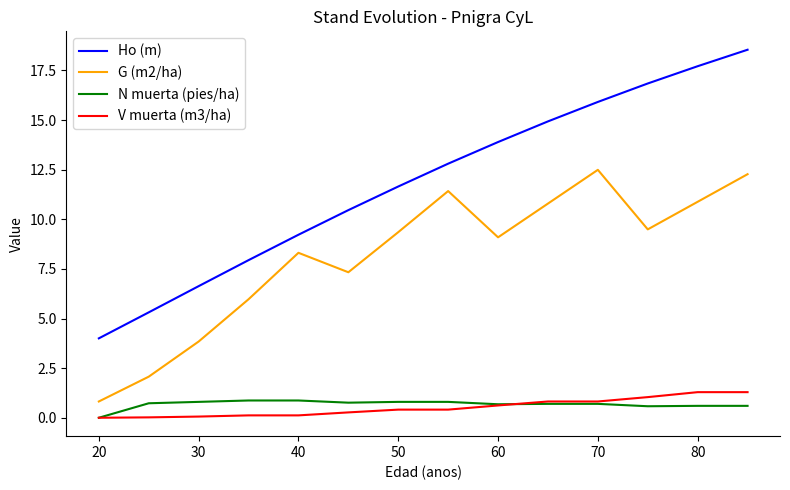

True or false: G (m2/ha) and V muerta (m3/ha) intersect in this chart.

False